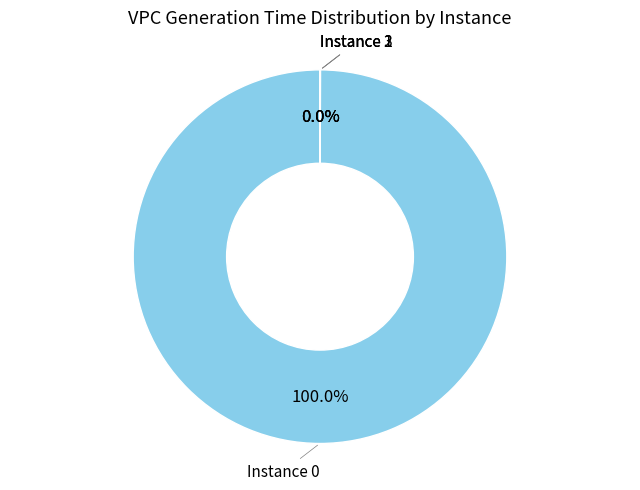

How many segments does this pie chart have?

4